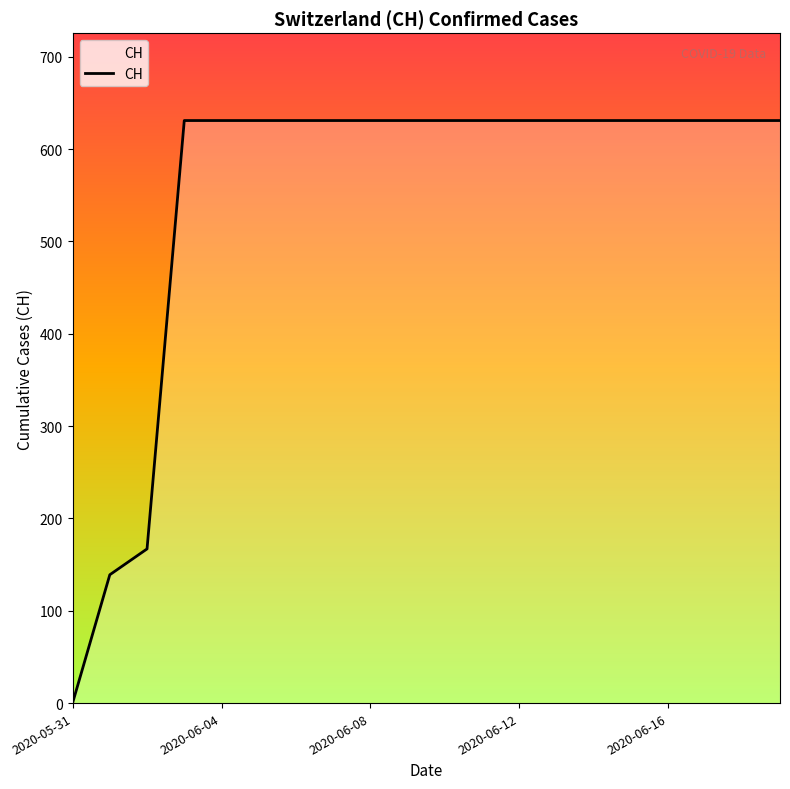

What is the difference between the maximum and minimum values?

631